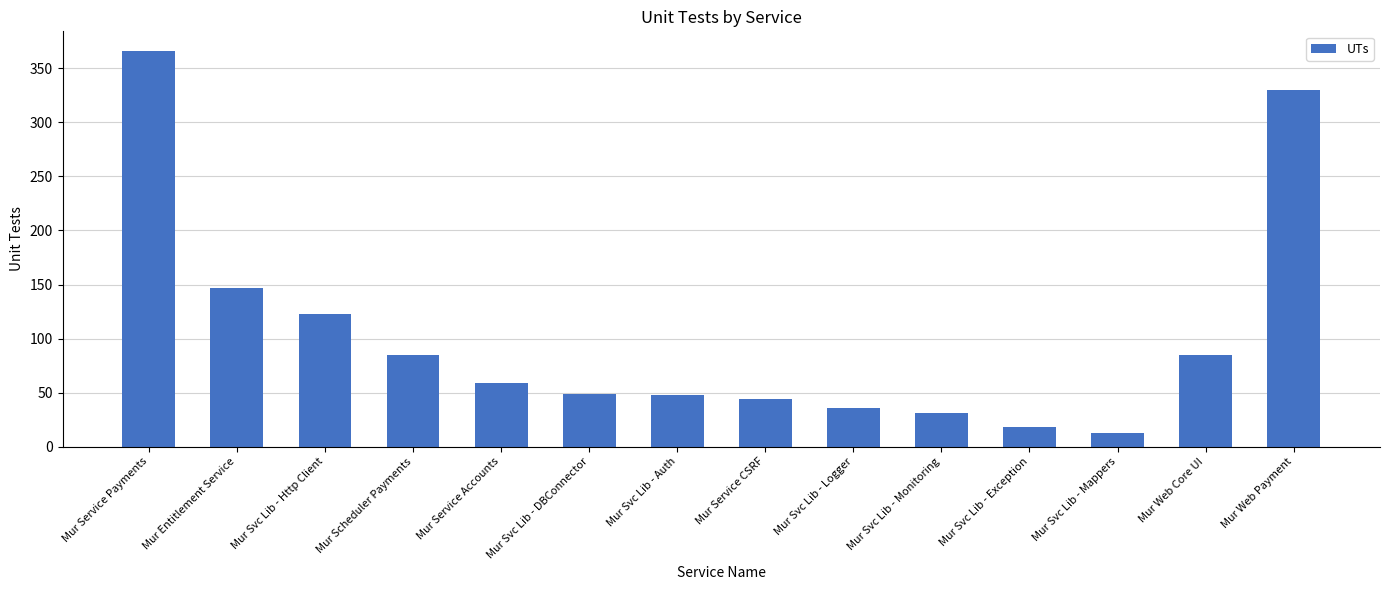

What is the label of the 9th bar from the left?

Mur Svc Lib - Logger